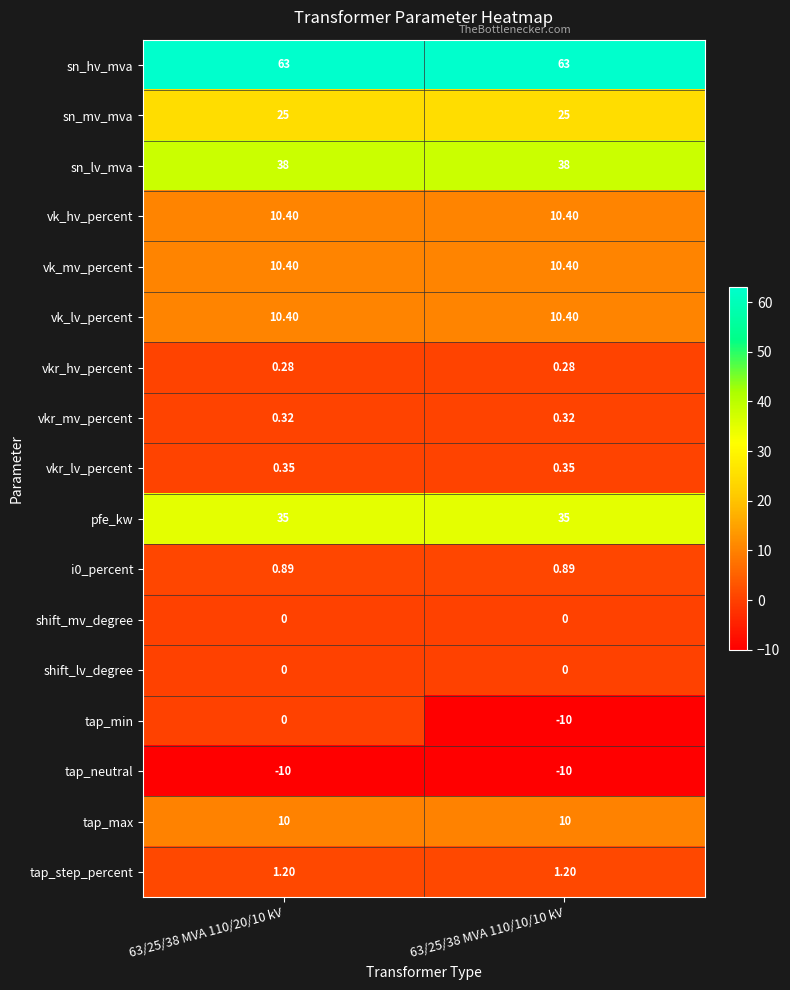

Which series has the largest total across all categories?

sn_hv_mva